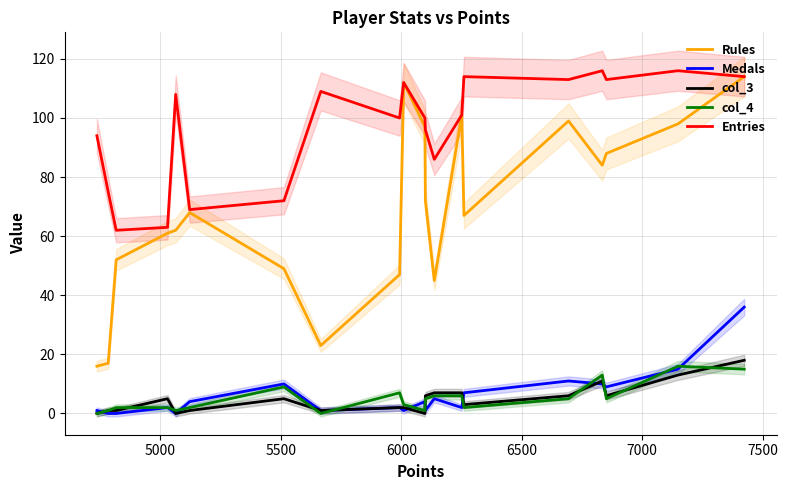

Does the chart have visible grid lines?

Yes